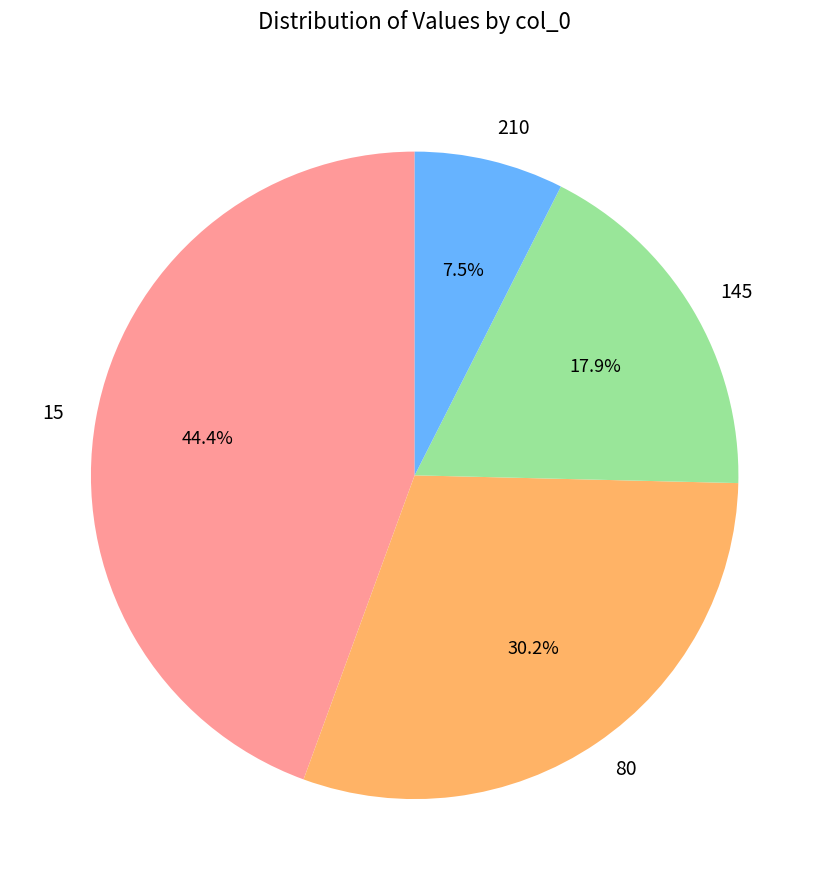

Rank the categories by value from highest to lowest.

15, 80, 145, 210